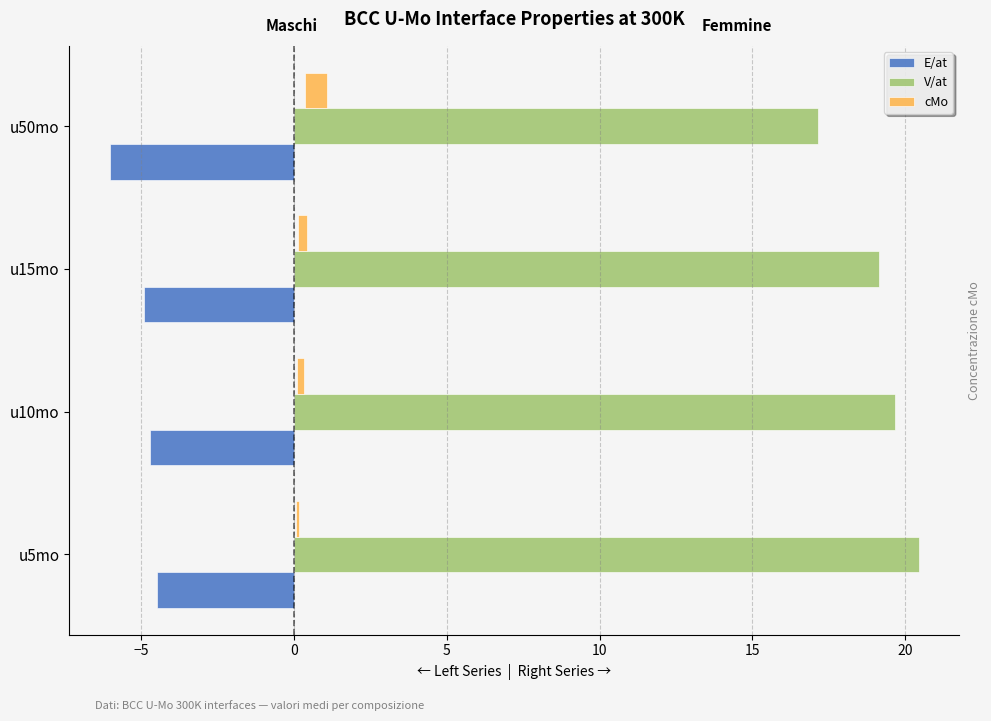

Which series has the largest total across all categories?

V/at